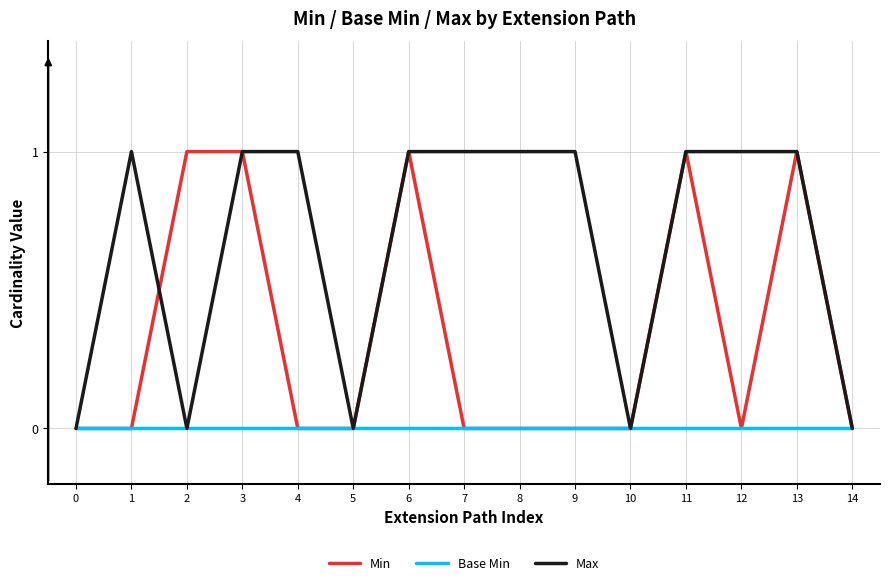

Which series has the largest total across all categories?

Max